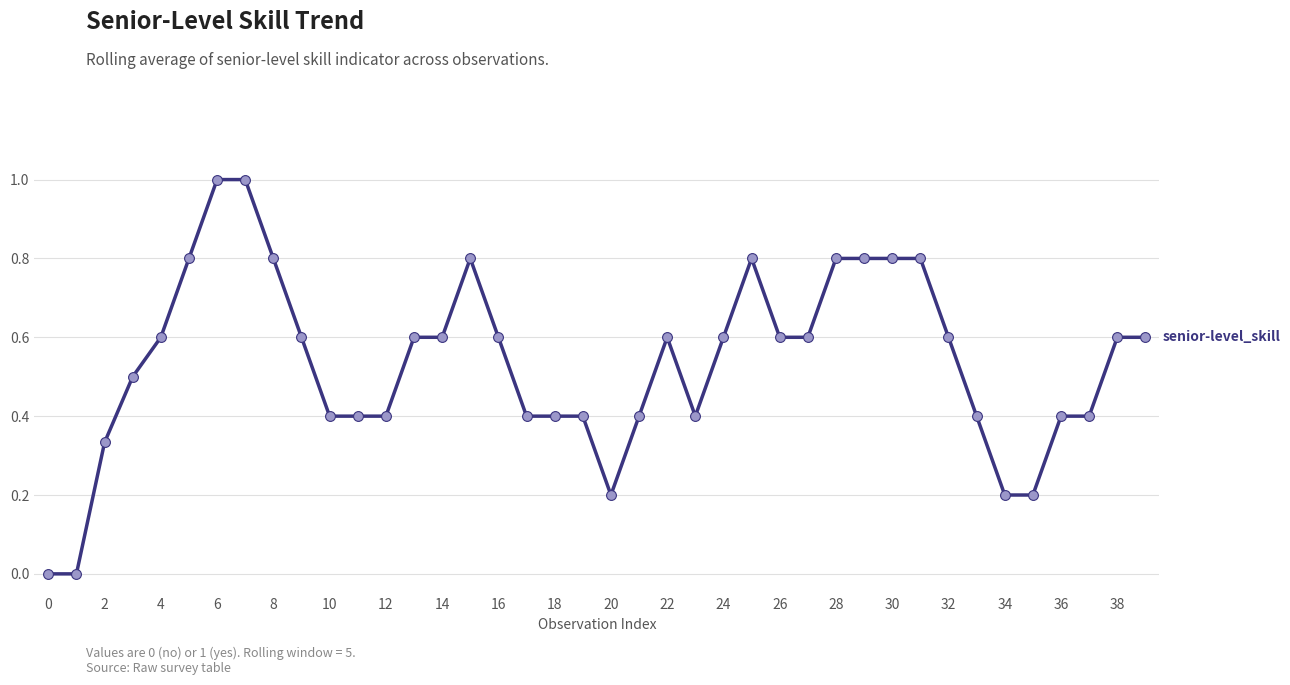

What is the difference between the maximum and minimum values?

1.0